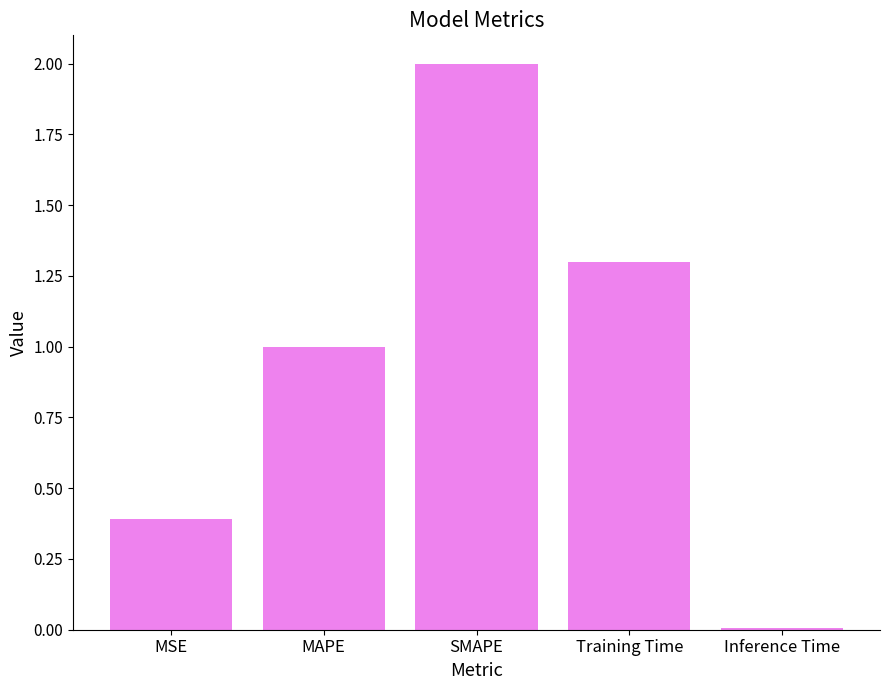

The chart shows a value of 0.0 at Inference Time. True or false?

True